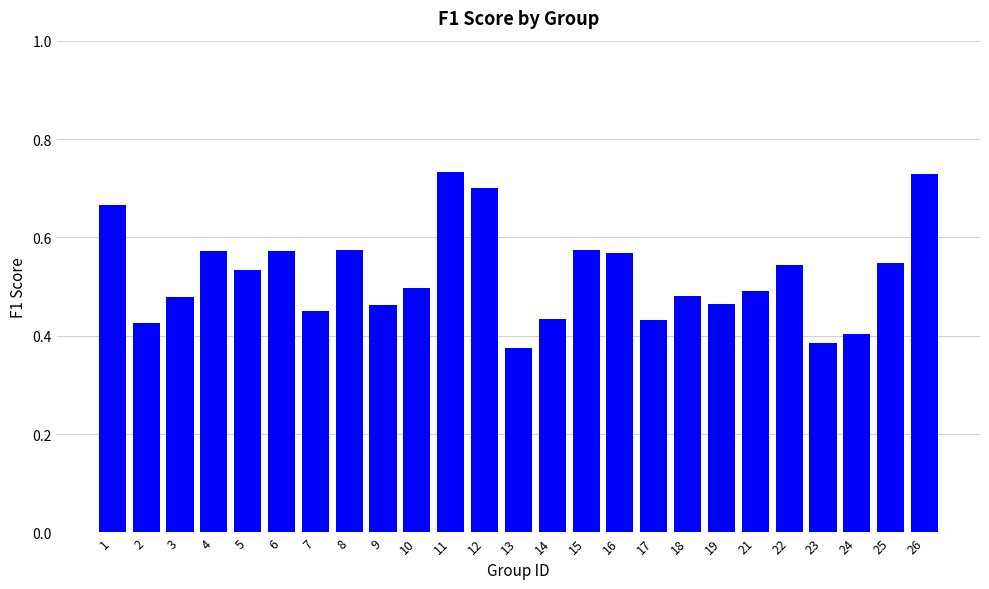

The chart shows a value of 0.1 at 2. True or false?

False